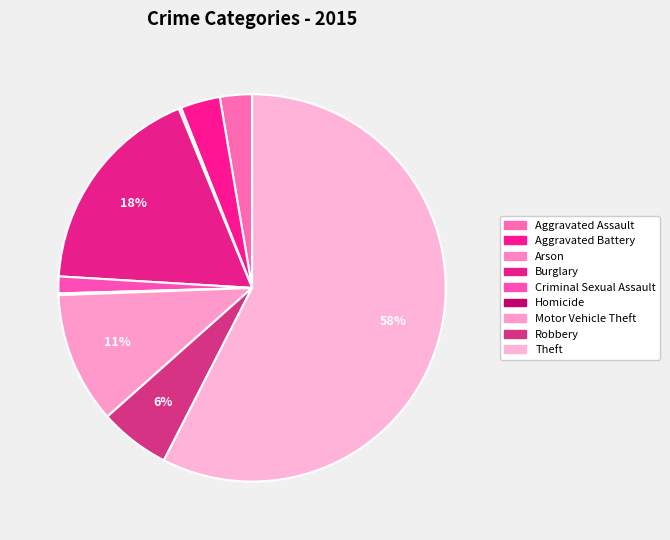

Which category has the biggest portion of the pie?

Theft